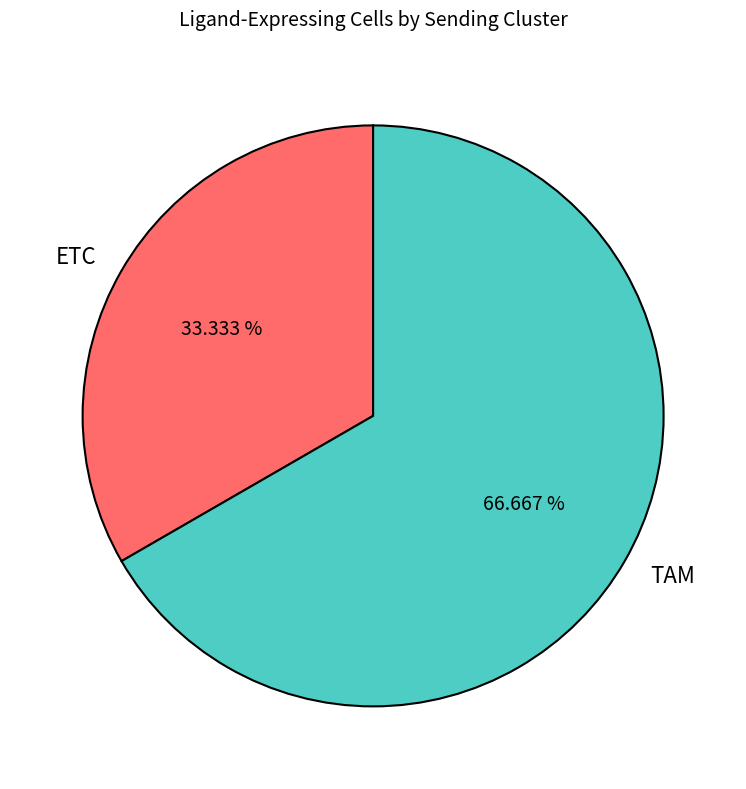

Which has a higher value, ETC or TAM?

TAM